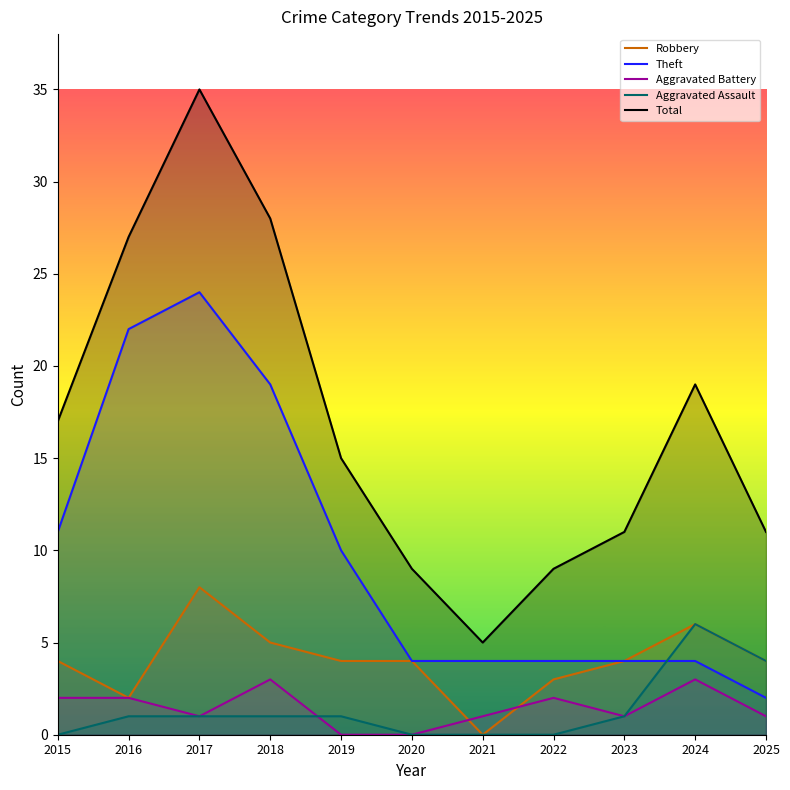

Is it true that Robbery equals 4 at 2019?

True